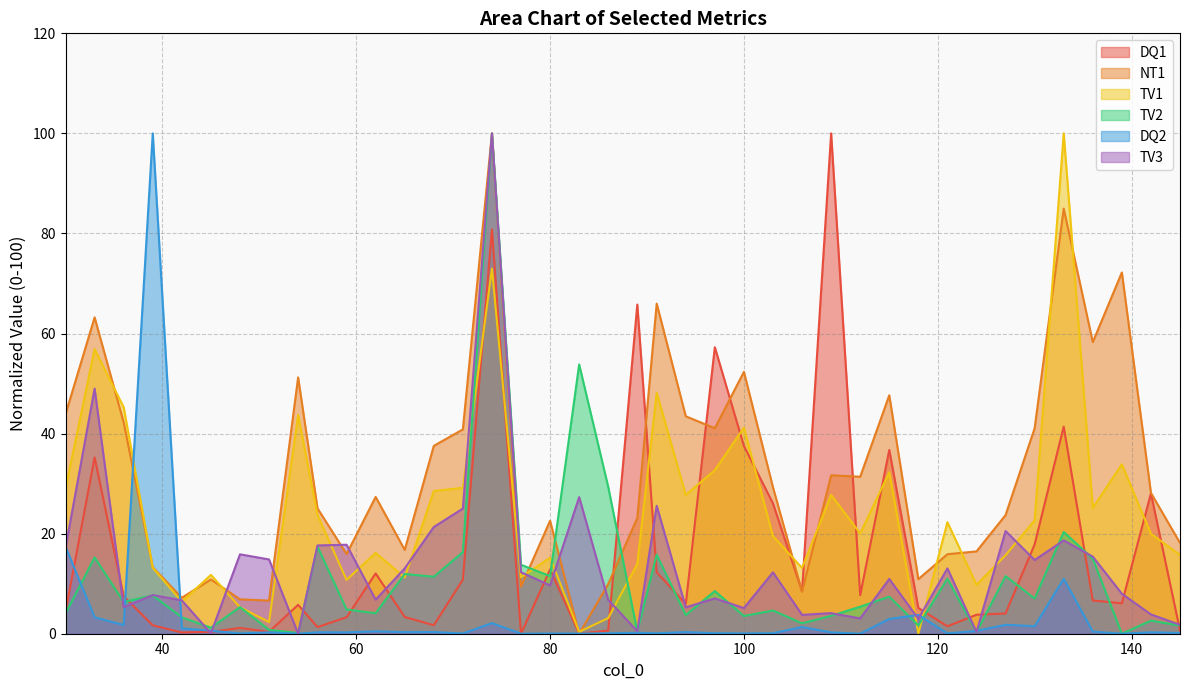

Where is TV3 nearest to the value 50?

33